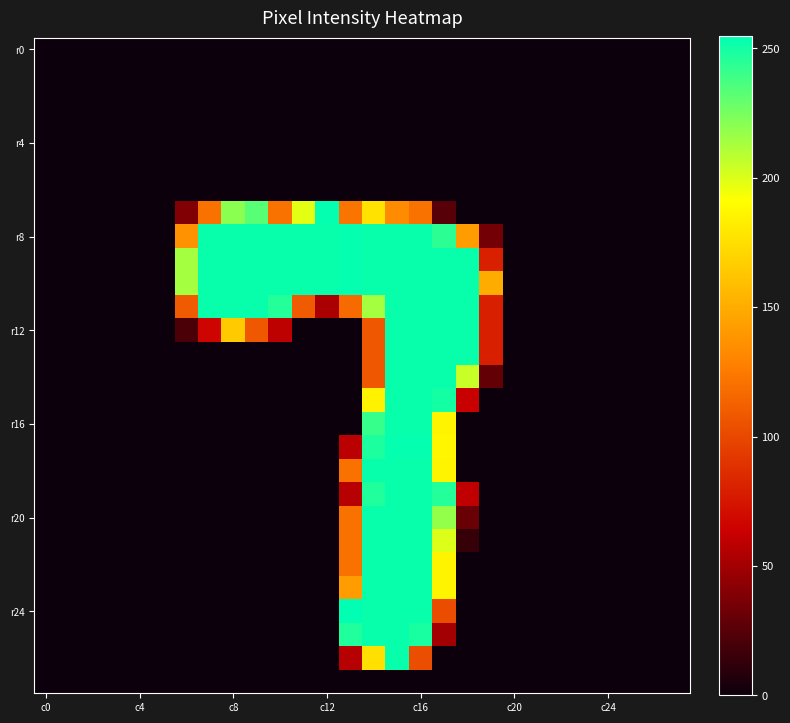

How many distinct data groups are displayed?

28